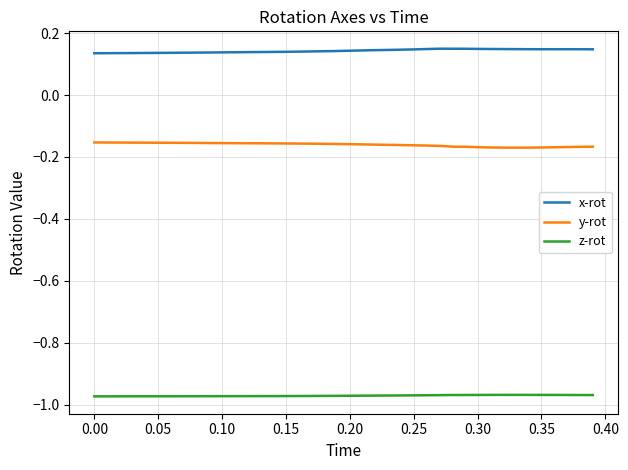

List the series in order of their peak value, highest first.

x-rot, y-rot, z-rot